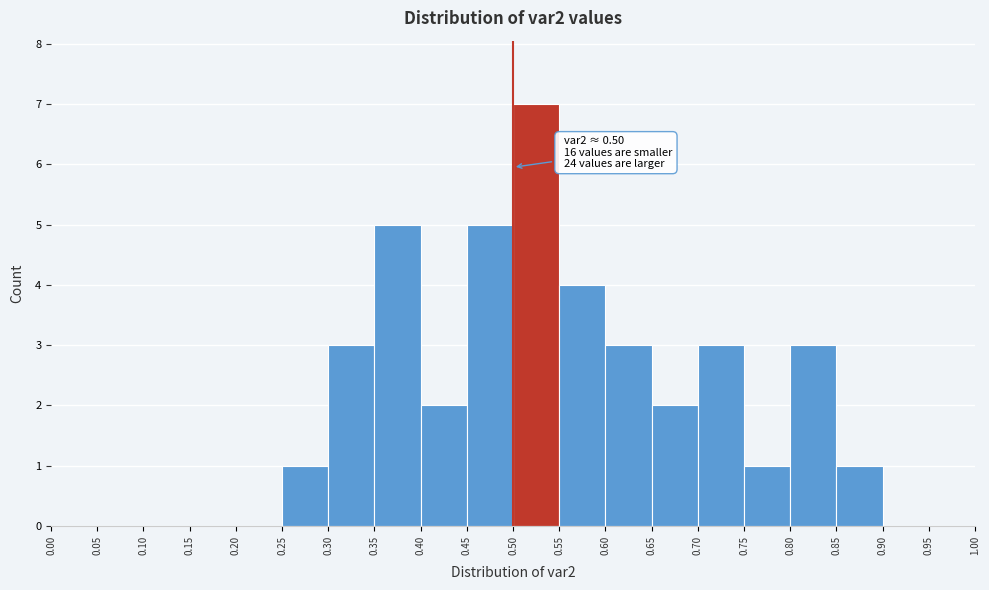

Over which range of the x-axis is the bar tallest?

0.50 to 0.55